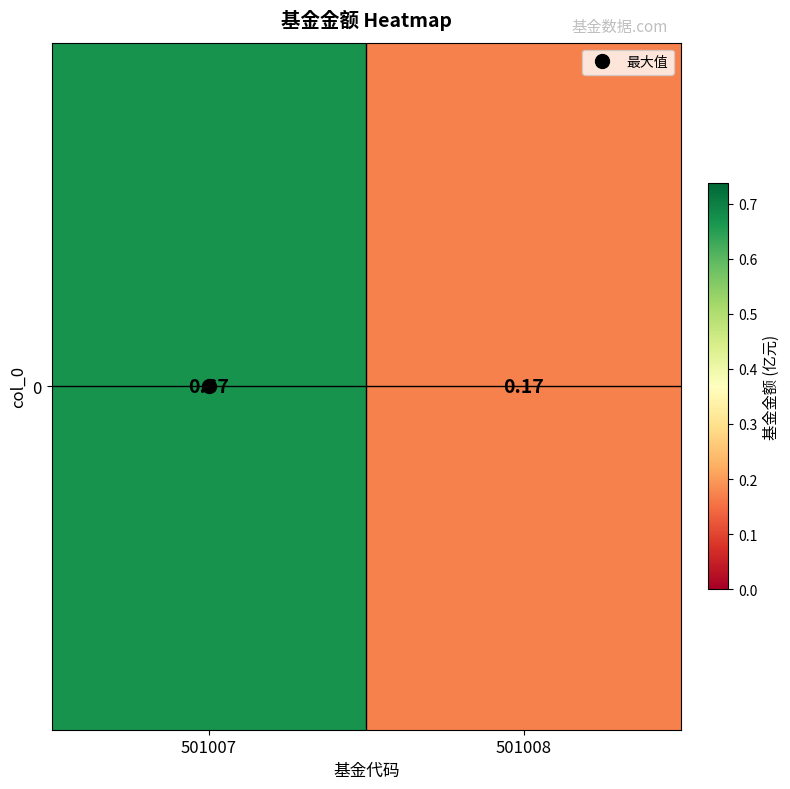

What is the sum of all values?

0.8